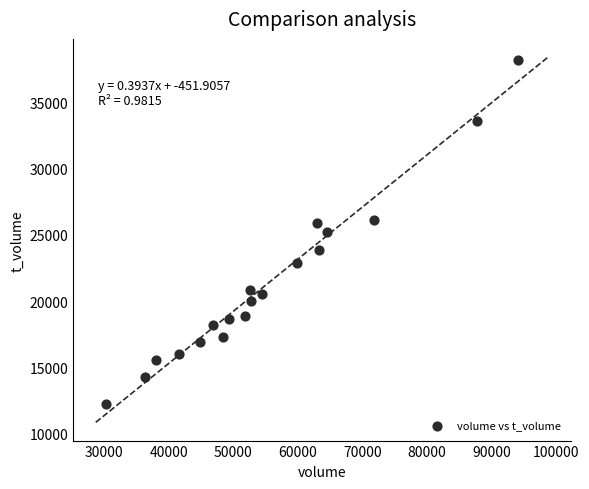

What is the range of X values (max minus min)?

63925